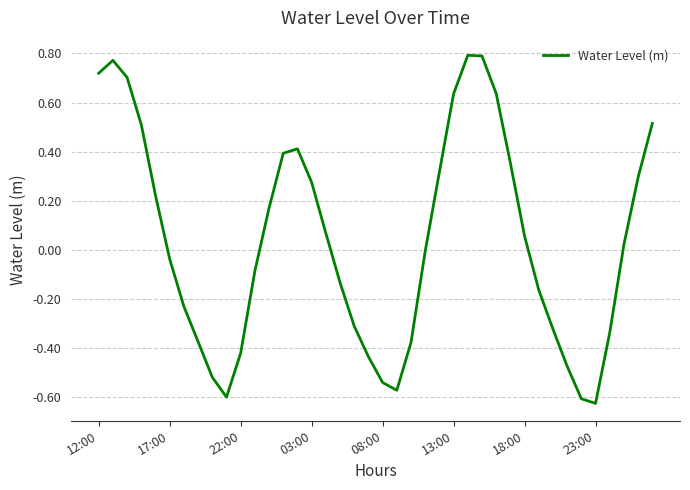

How many lines are shown in the chart?

1